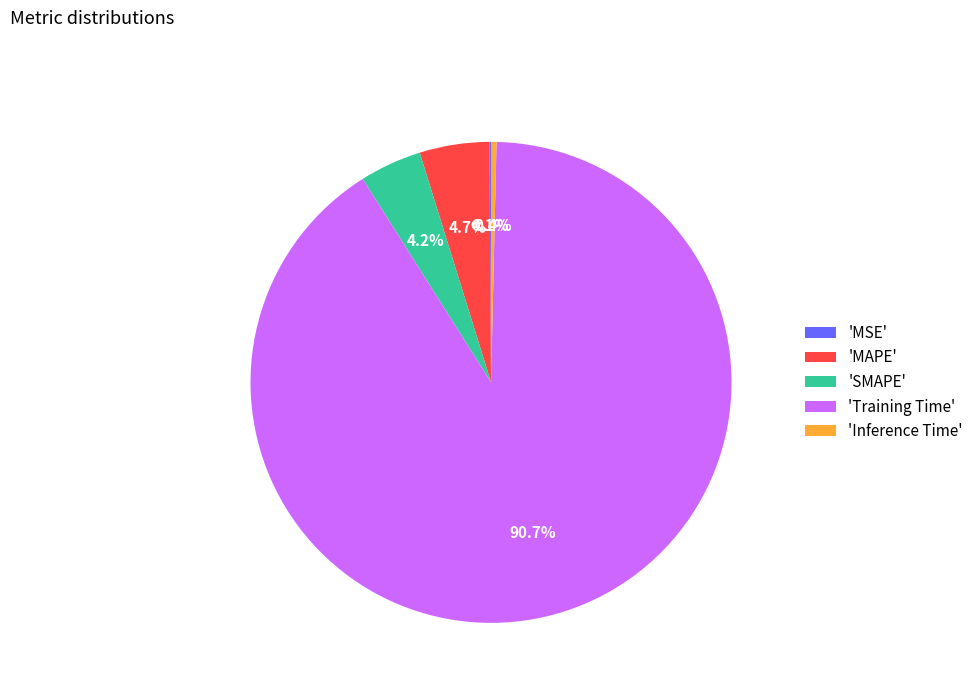

Which slice is the largest?

'Training Time'